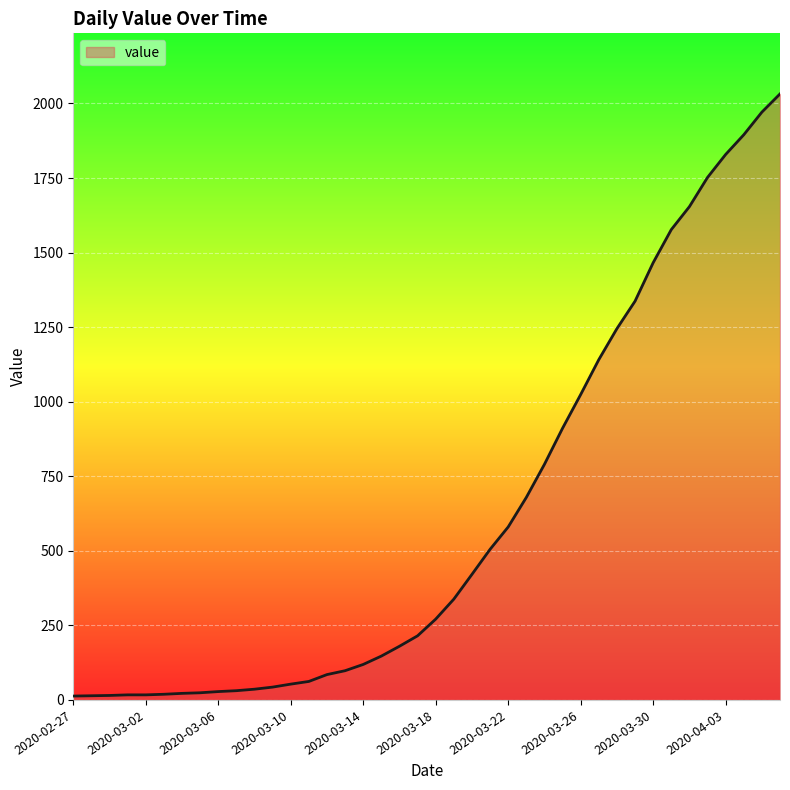

What is the maximum value shown in the chart?

2032